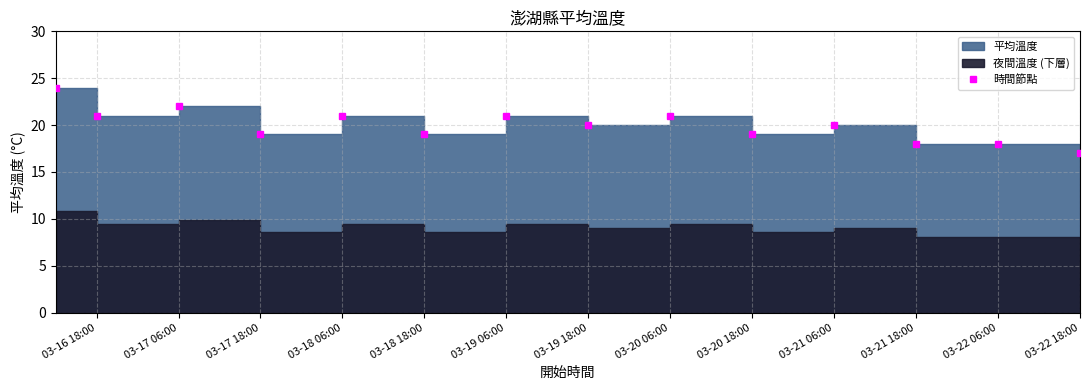

Reading right to left, list all the values displayed in this chart.

17	18	18	20	19	21	20	21	19	21	19	22	21	24